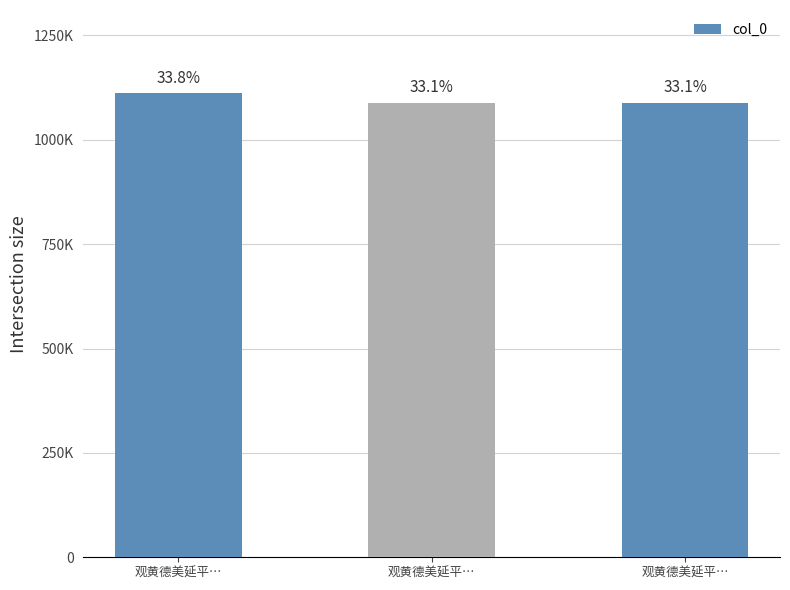

Are the bars horizontal?

No